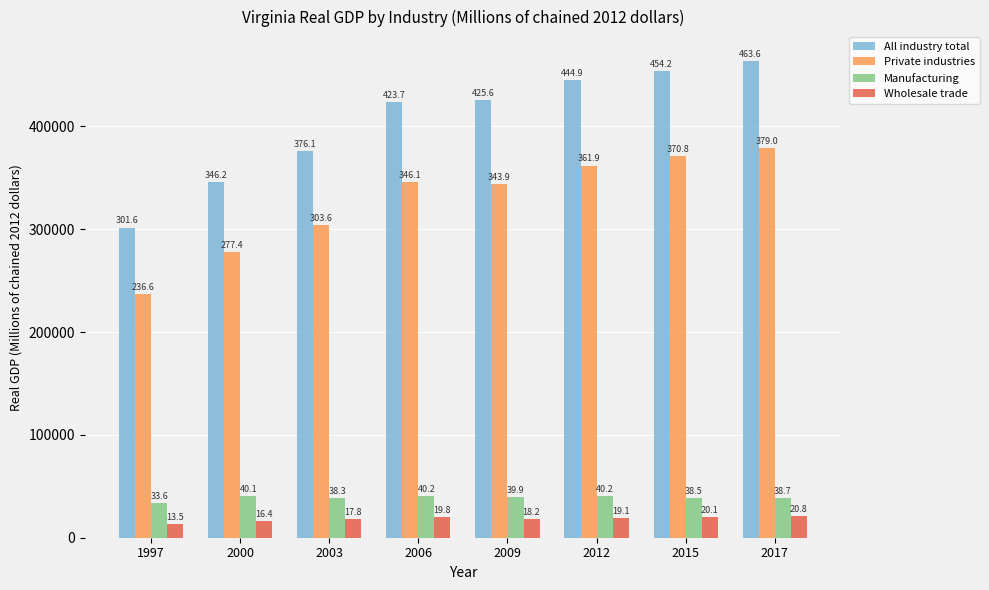

How many groups of bars are there?

8